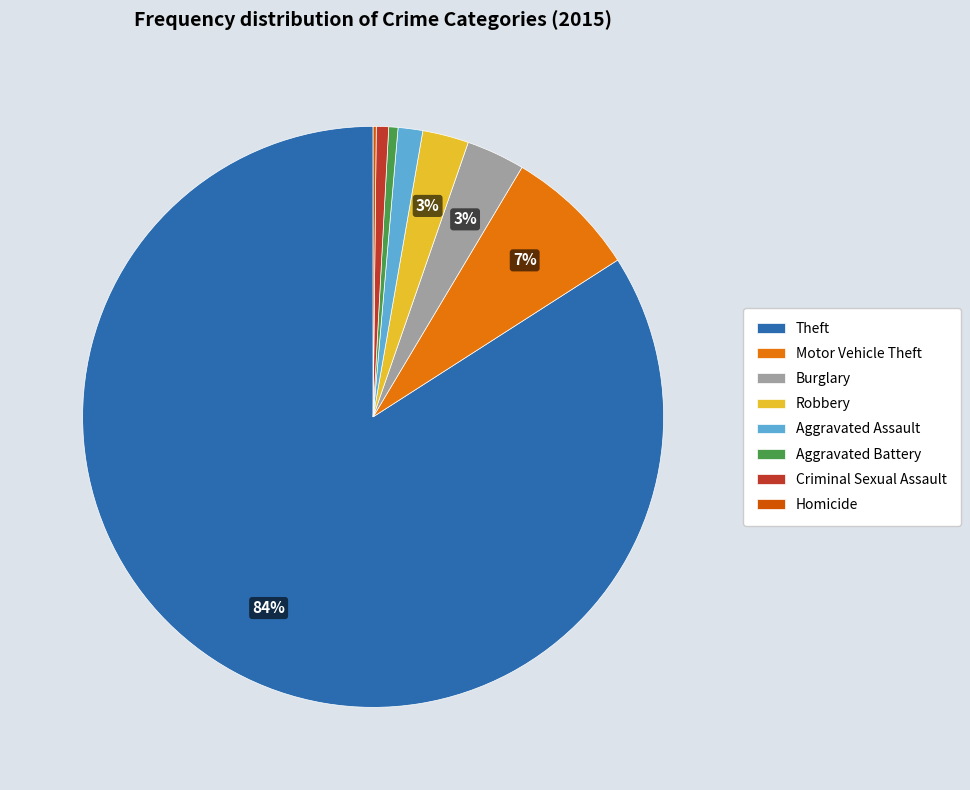

Is the sum of Criminal Sexual Assault and Robbery greater than half?

No